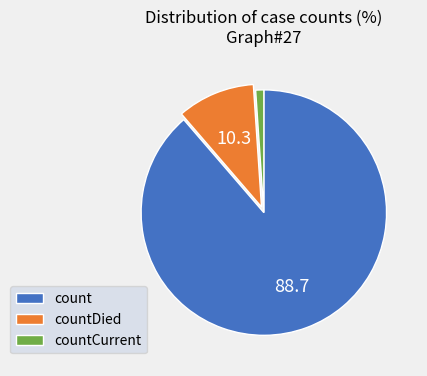

Which category has the smallest portion of the pie?

countCurrent